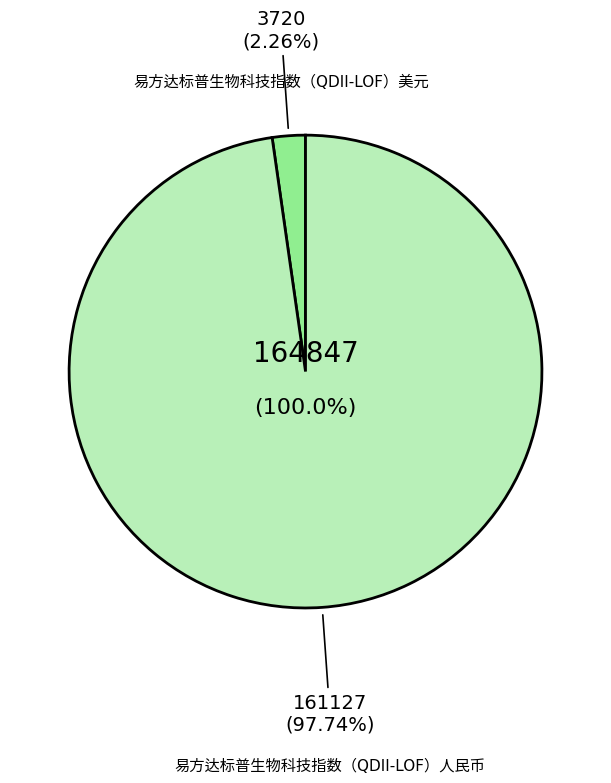

To the nearest percent, what percentage of the pie is 易方达标普生物科技指数（QDII-LOF）美元?

2%